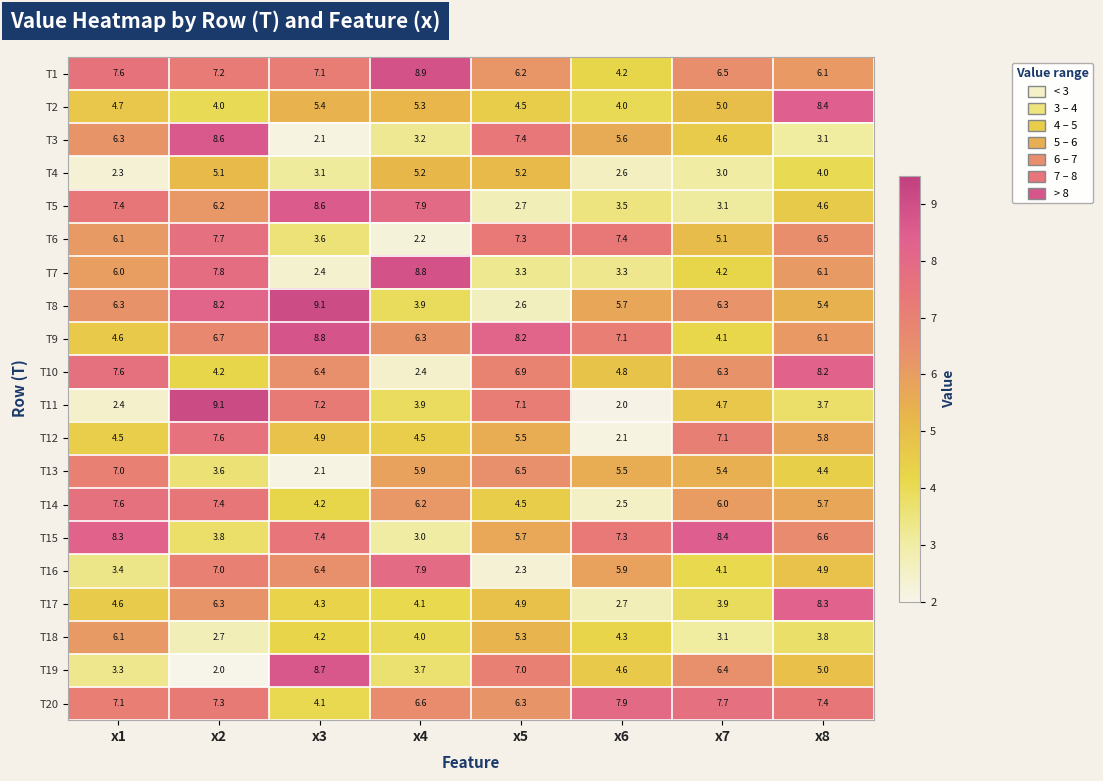

Rank the categories by T10 value from lowest to highest.

x4, x2, x6, x7, x3, x5, x1, x8